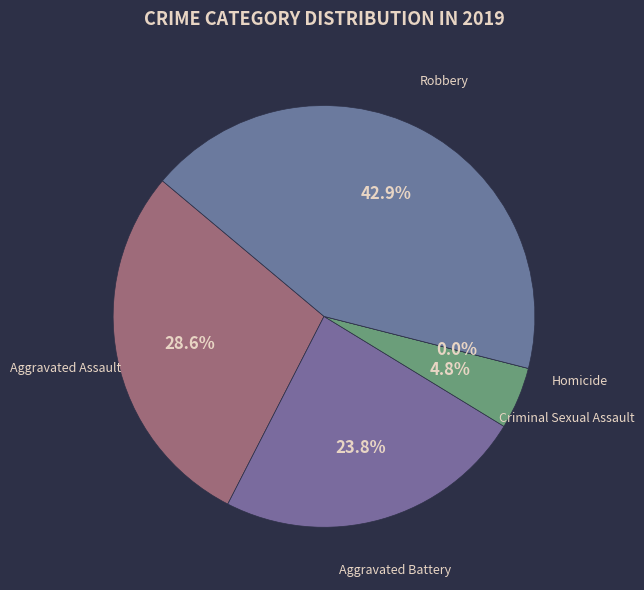

Which category has the biggest portion of the pie?

Robbery